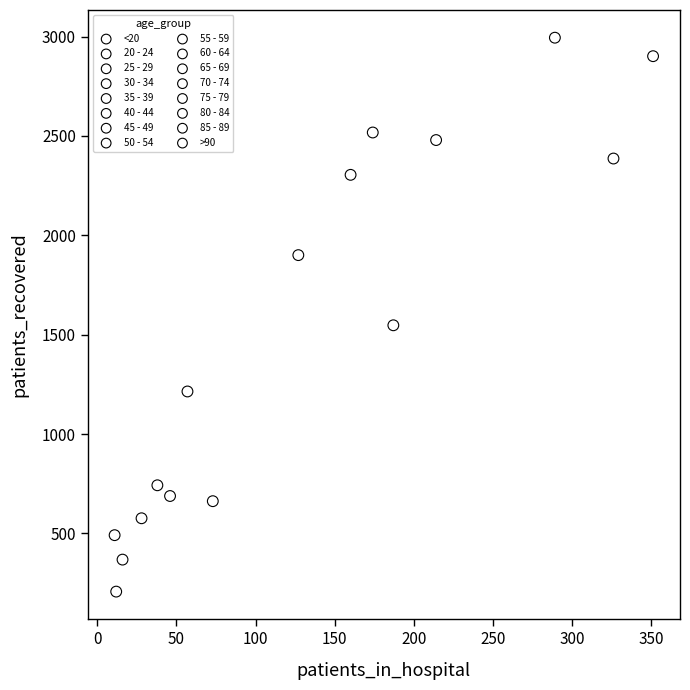

What are all the series names shown in the legend?

<20, 20 - 24, 25 - 29, 30 - 34, 35 - 39, 40 - 44, 45 - 49, 50 - 54, 55 - 59, 60 - 64, 65 - 69, 70 - 74, 75 - 79, 80 - 84, 85 - 89, >90